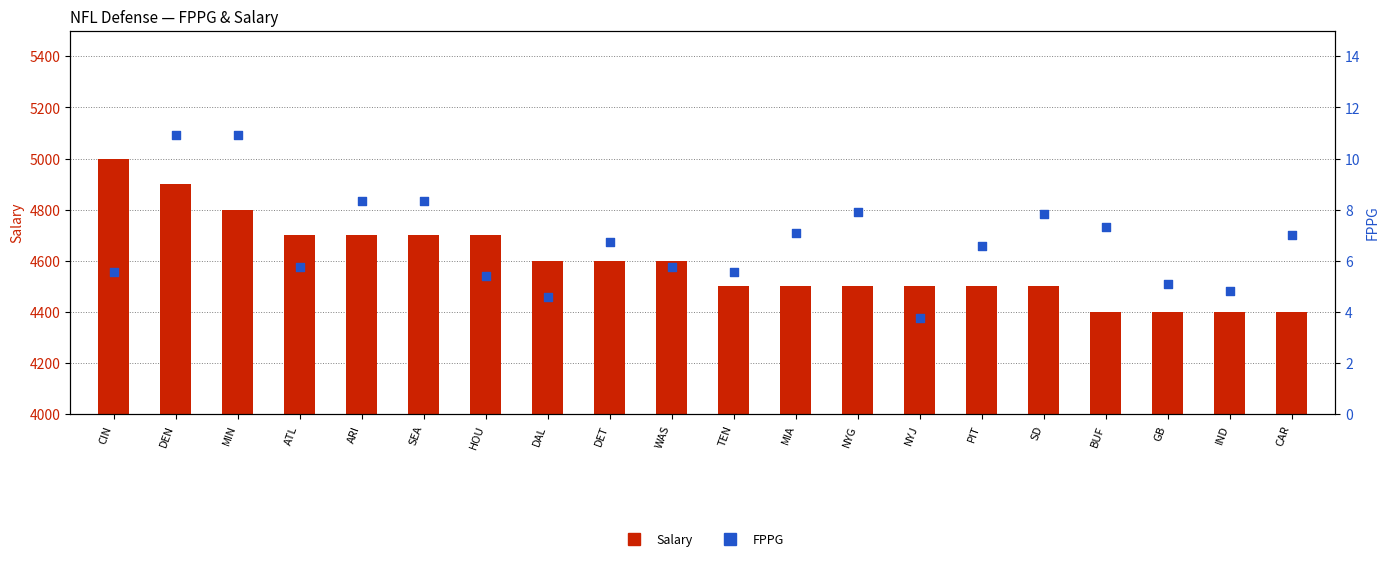

What is the total value across all series at SD?

4507.8